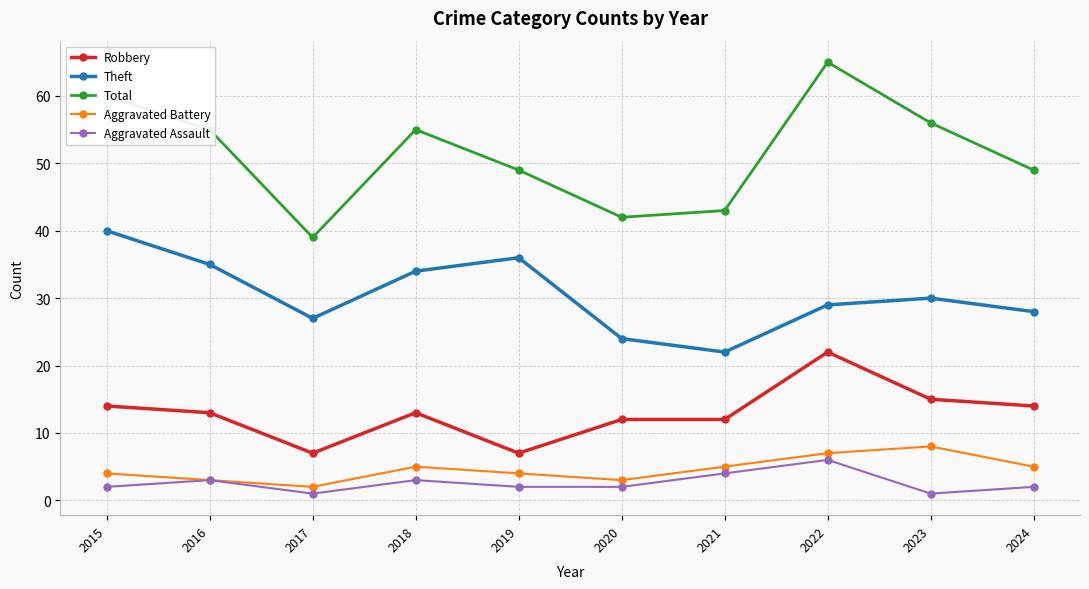

Which series has the widest spread of values?

Total